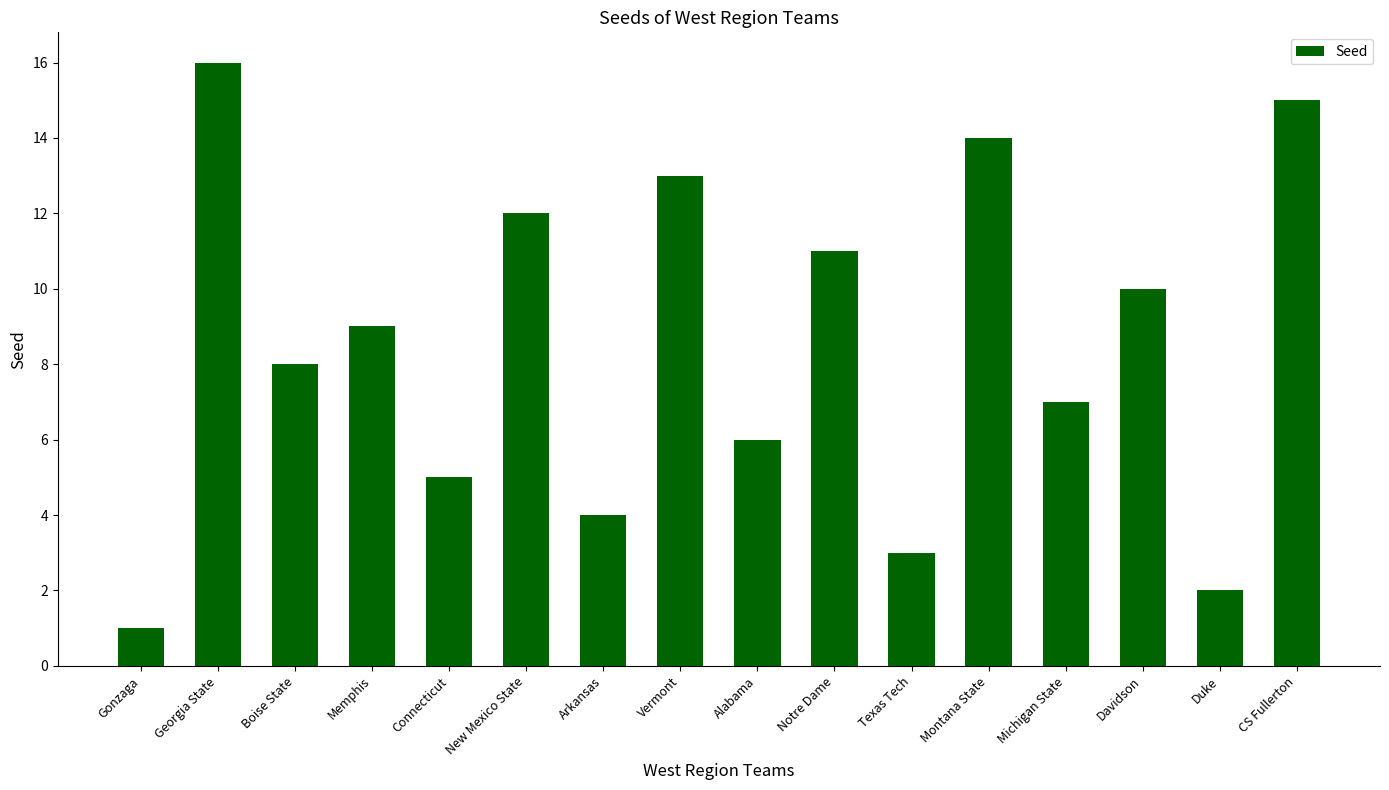

At which category does the chart reach its peak across all series?

Georgia State